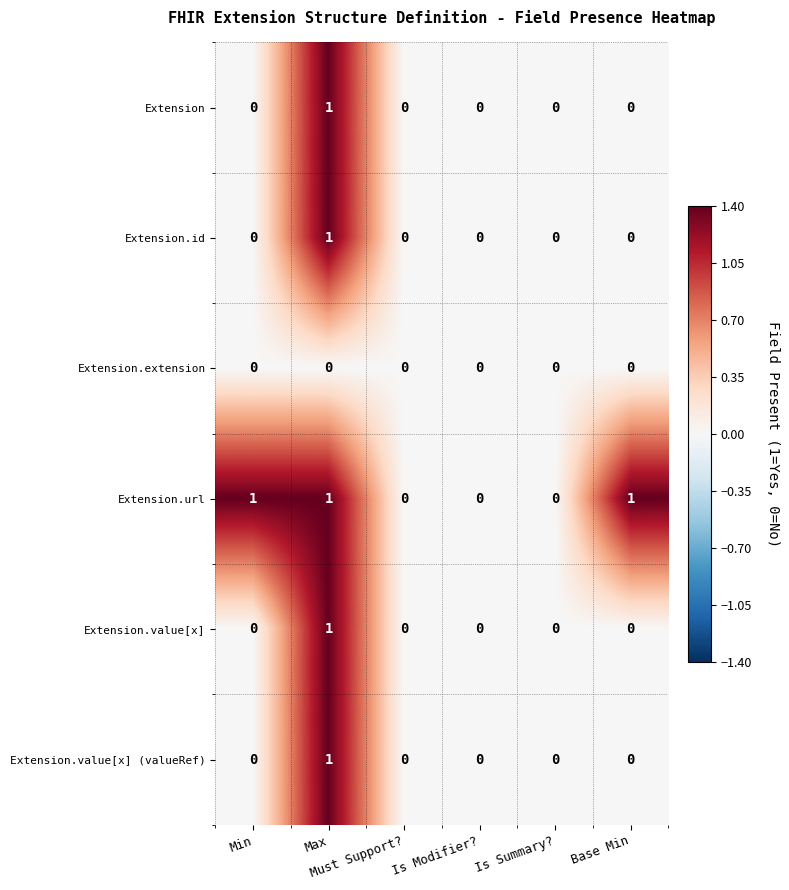

Count the Extension.id values in the range 0 to 1.

6